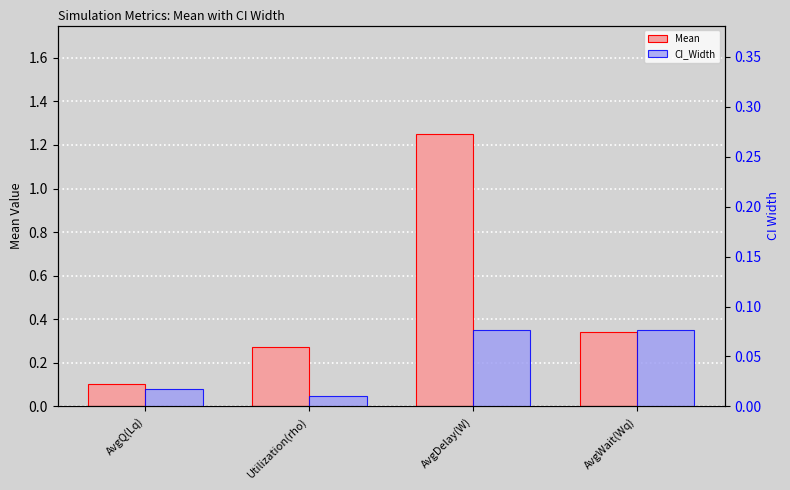

What is the difference between the maximum and minimum values in the CI_Width series?

0.1